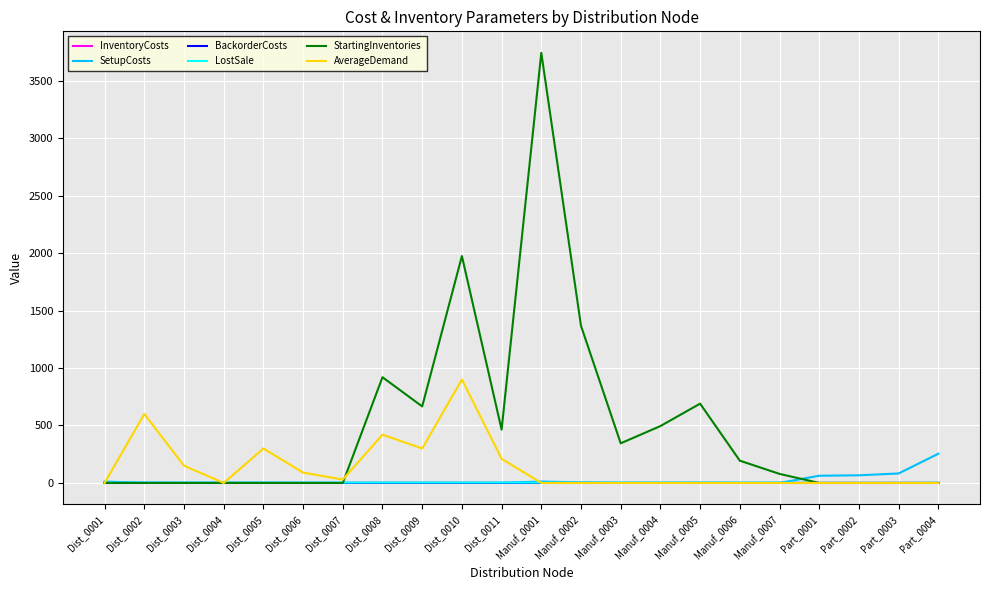

At which label does StartingInventories reach its peak?

Manuf_0001